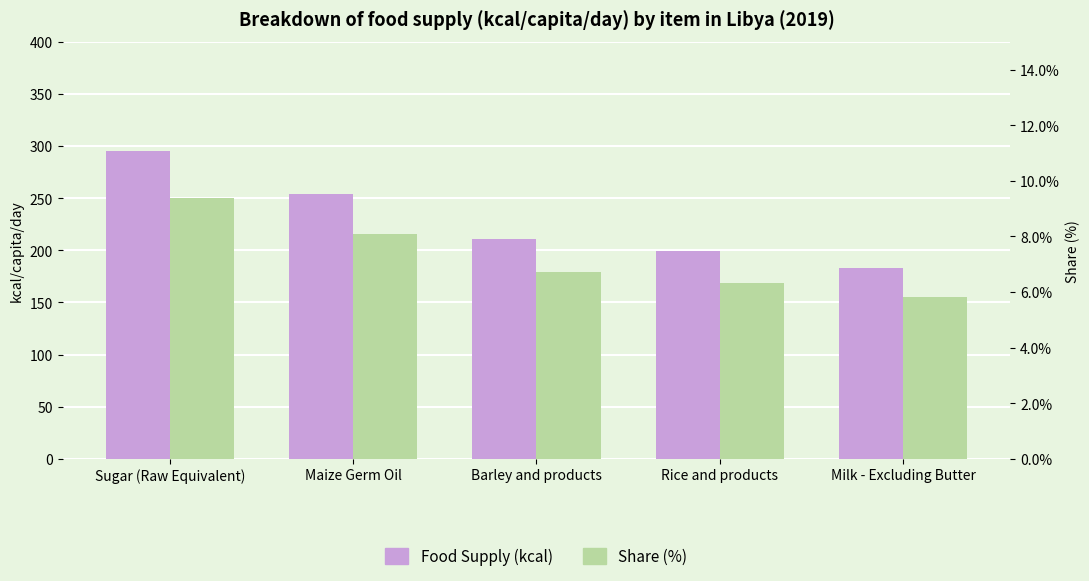

Reading left to right, list all the values displayed in this chart.

Food Supply (kcal): 295.0	254.0	211.0	199.0	183.0
Share (%): 9.4	8.1	6.7	6.3	5.8